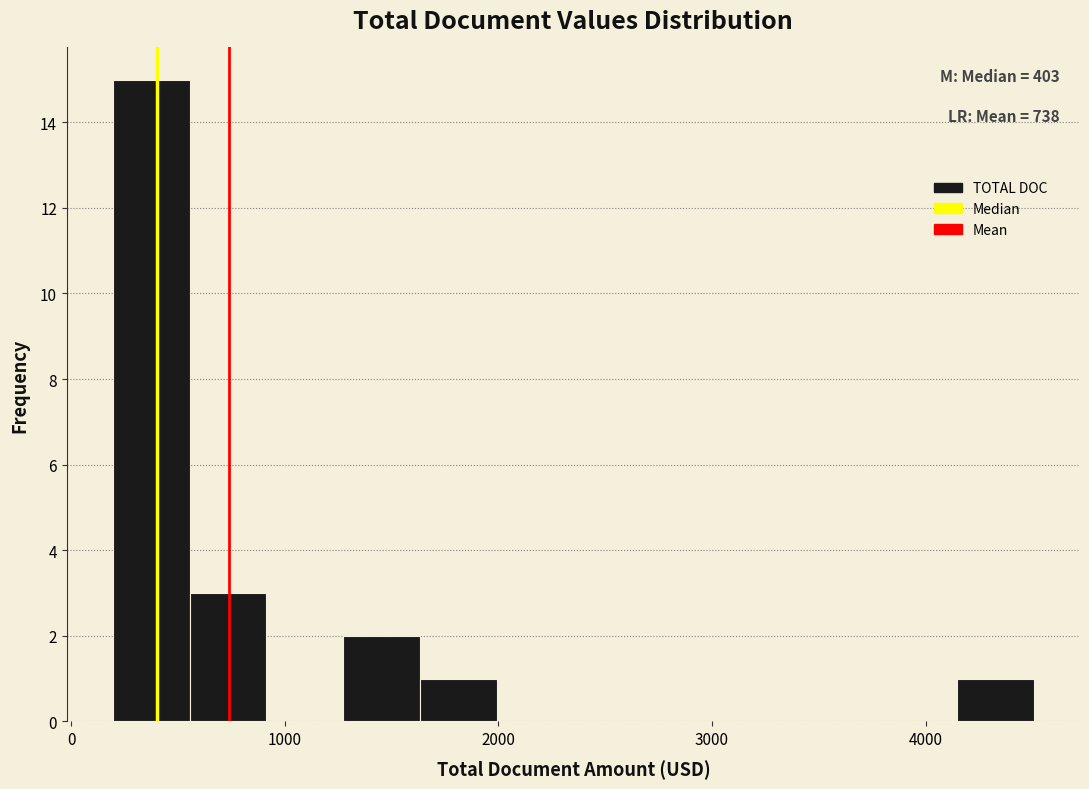

Read against the x-axis, roughly where is the centre of the tallest bar?

400